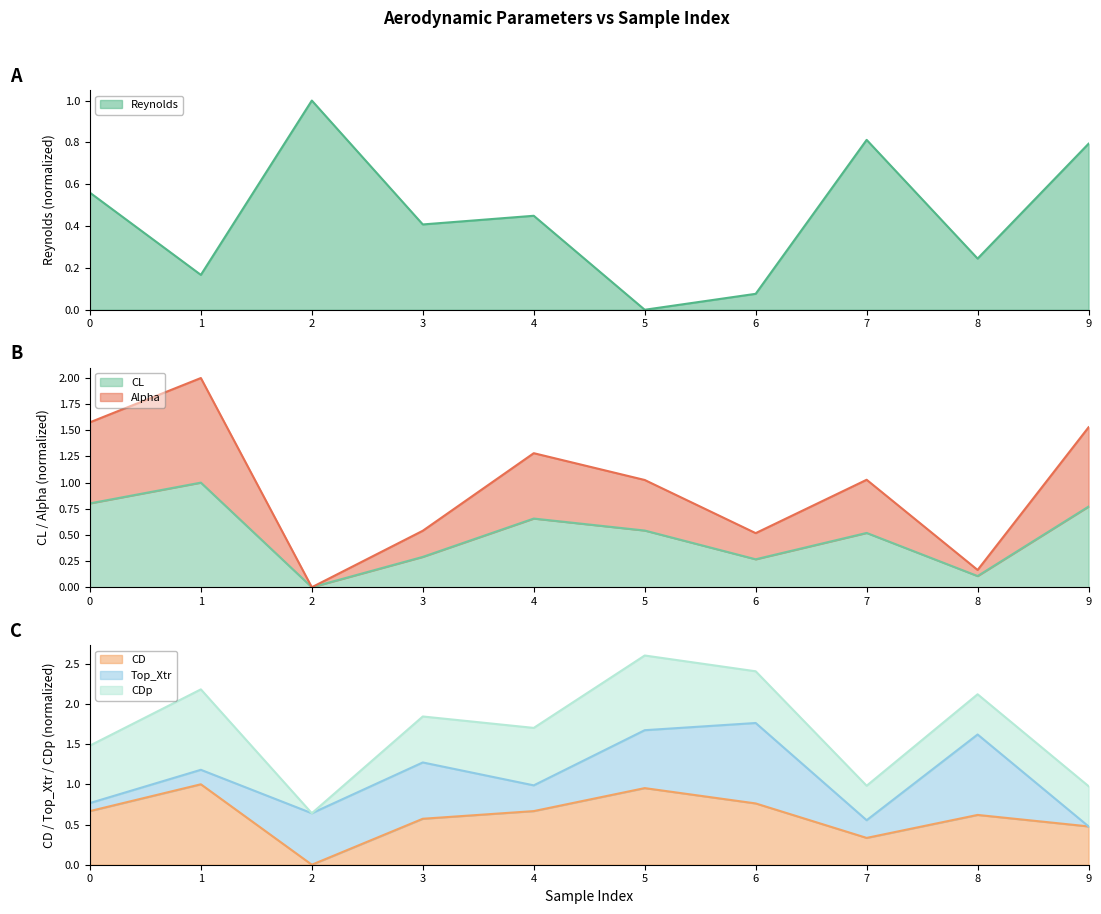

How many positive values does the CL (line) series have?

9